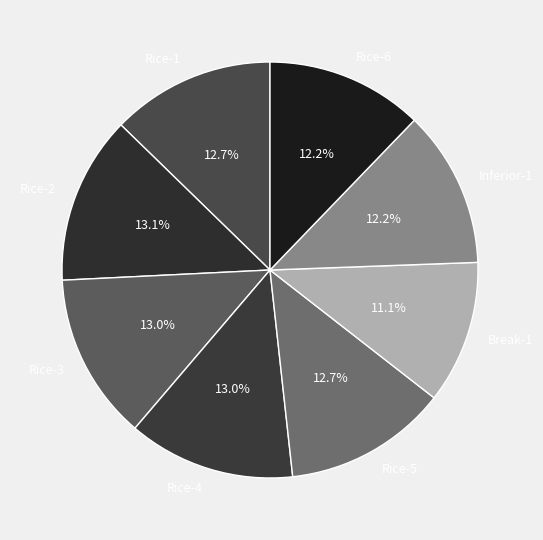

Is Rice-5 the majority of the pie?

No